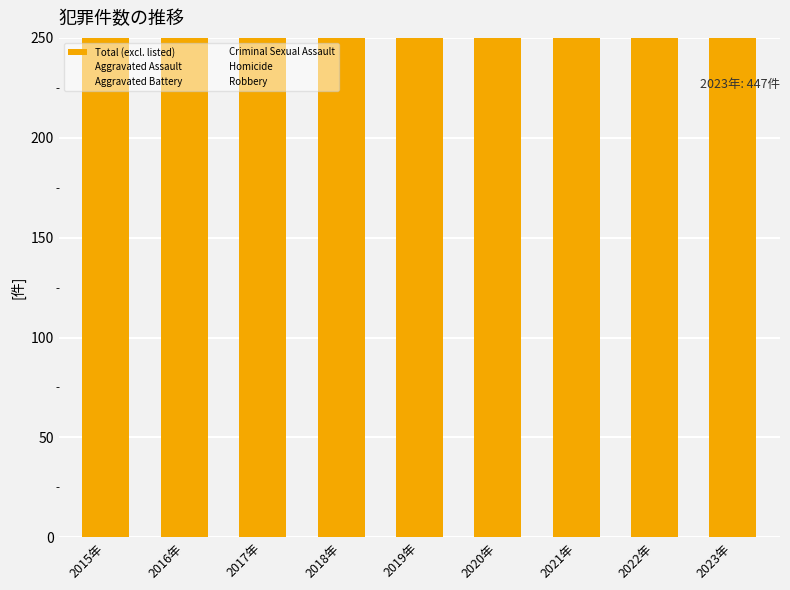

How many bars are there in each group?

6